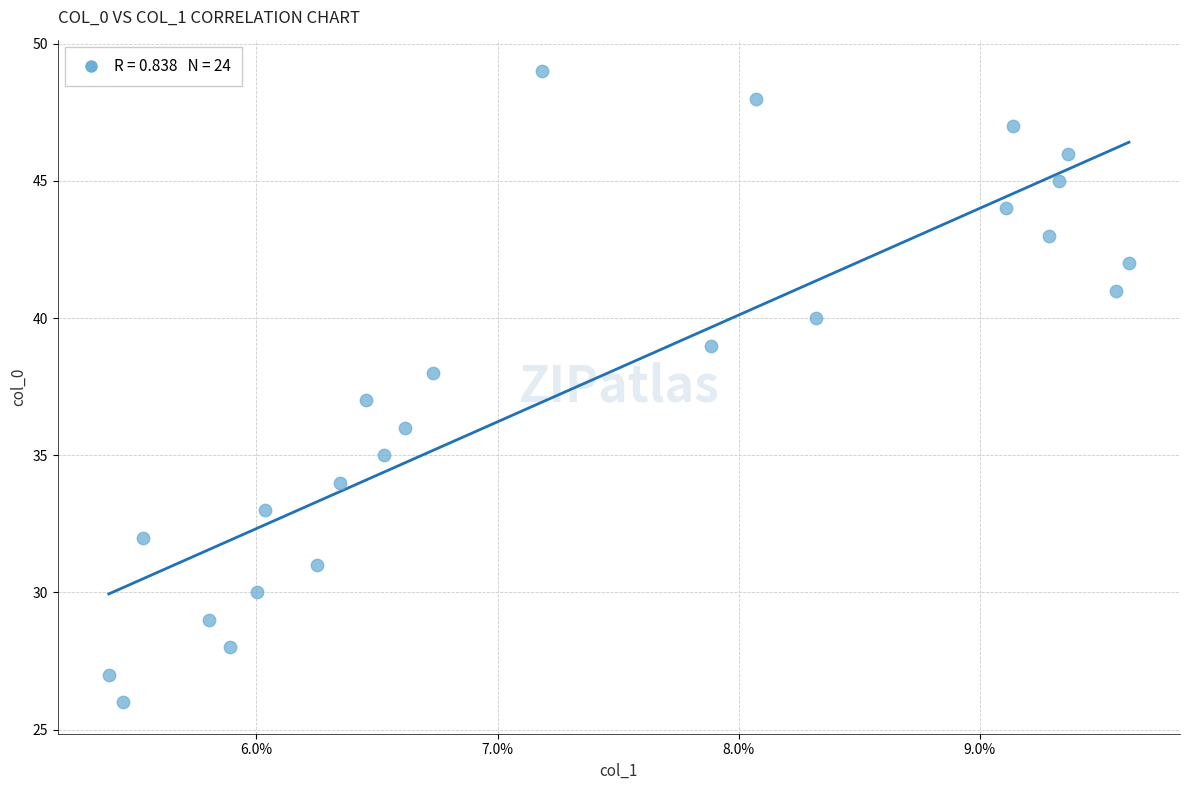

What is the range of Y values (max minus min)?

23